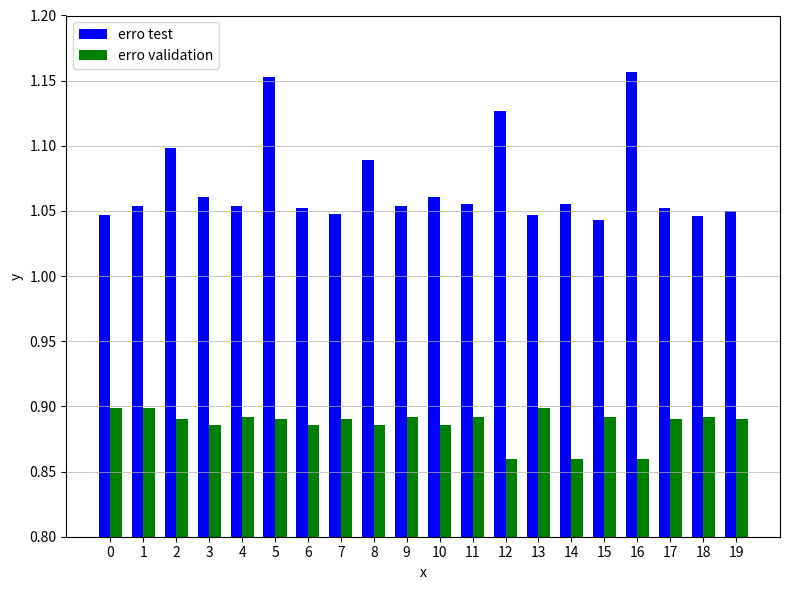

Count the erro validation values in the range 0 to 1.

20